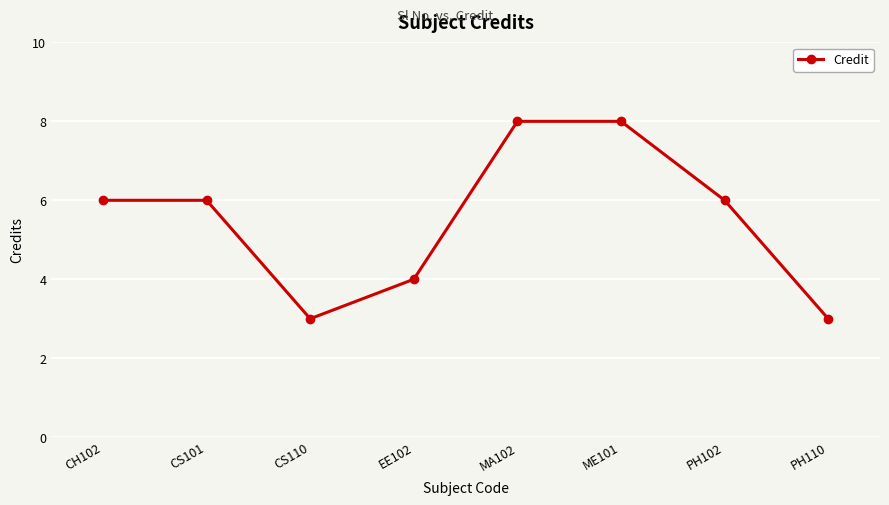

Is it true that the value at PH102 is 4?

False